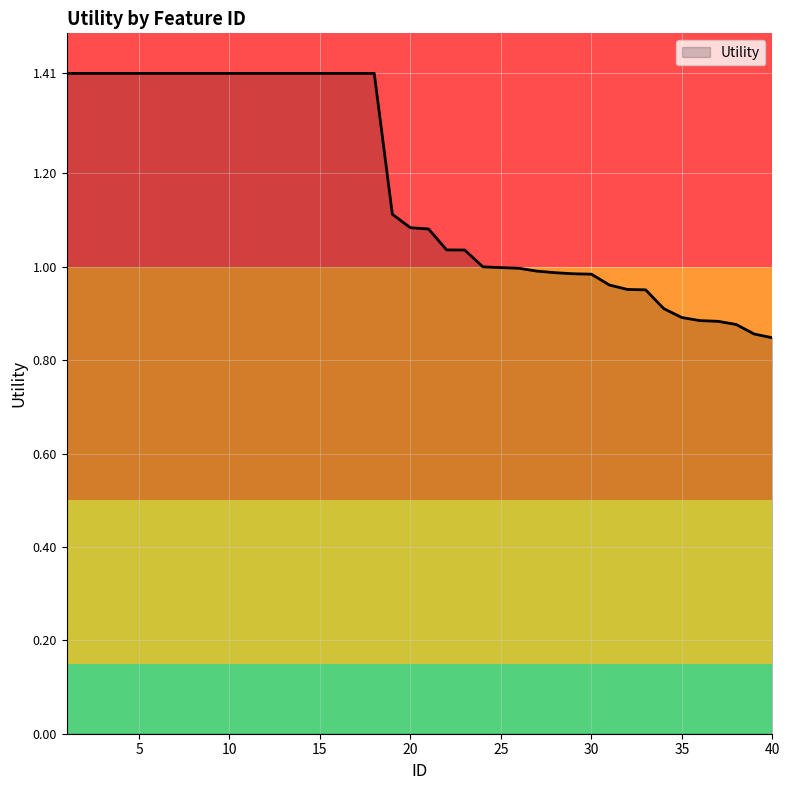

How many distinct data groups are displayed?

1